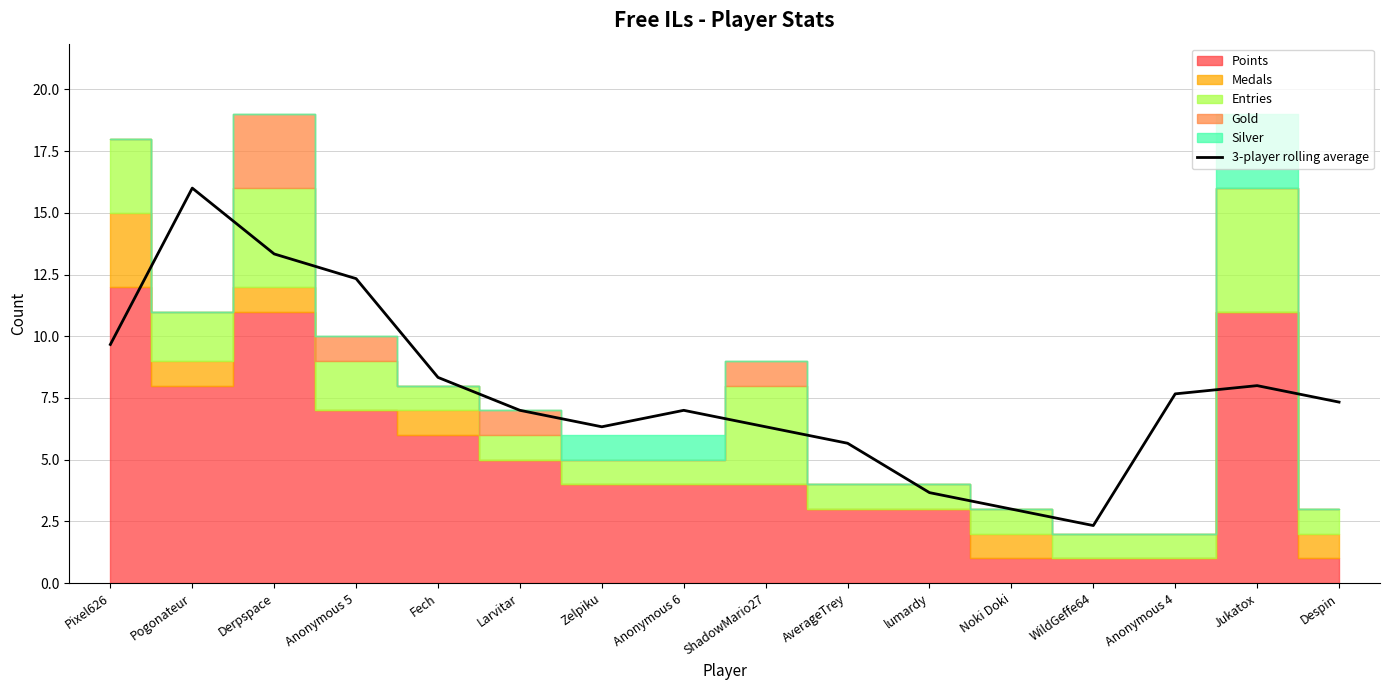

List the labels in order of value, smallest first.

WildGeffe64, Noki Doki, lumardy, AverageTrey, Zelpiku, ShadowMario27, Larvitar, Anonymous 6, Despin, Anonymous 4, Jukatox, Fech, Pixel626, Anonymous 5, Derpspace, Pogonateur